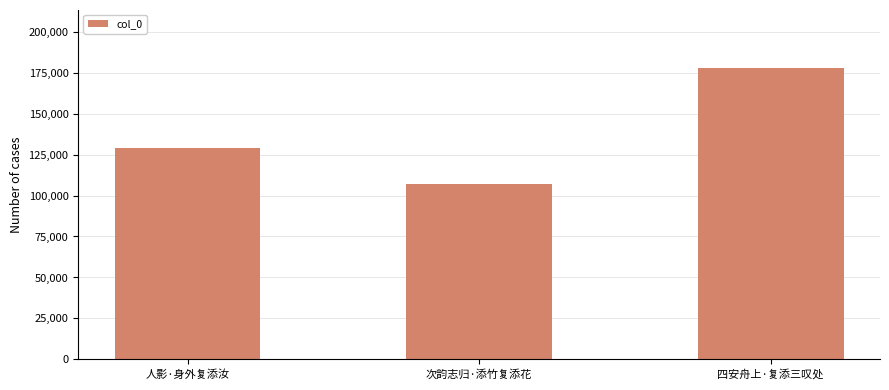

What is the sum of all values?

413316